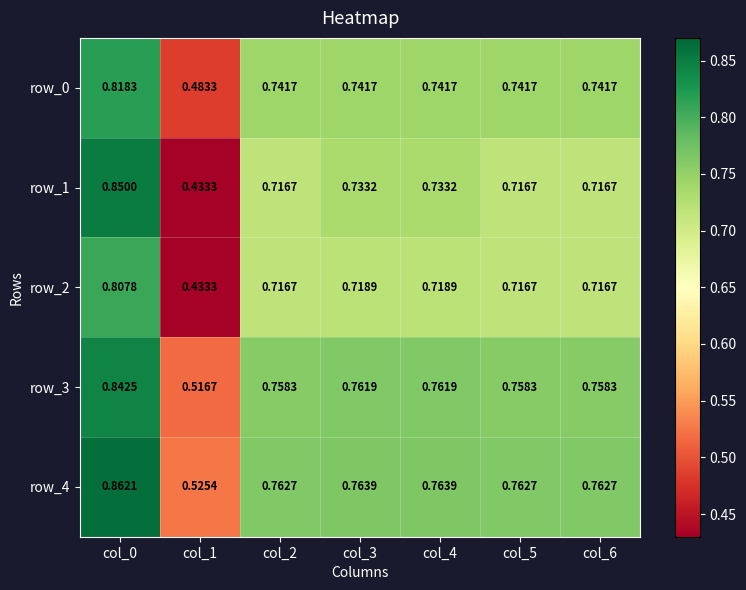

Count the number of data series in this chart.

5